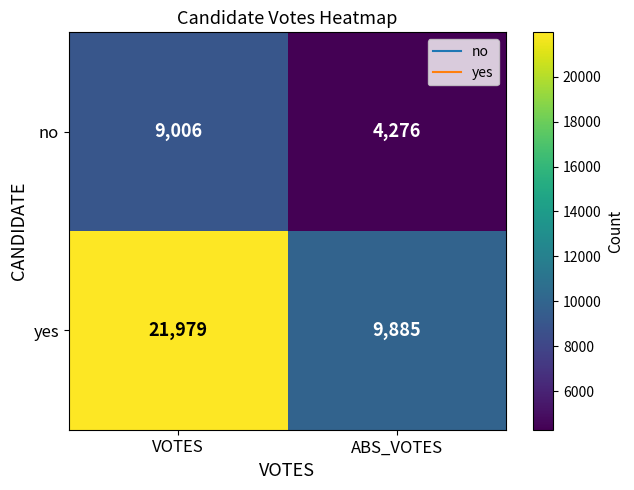

Reading left to right, what are all the values shown in this chart?

no: 9006	4276
yes: 21979	9885